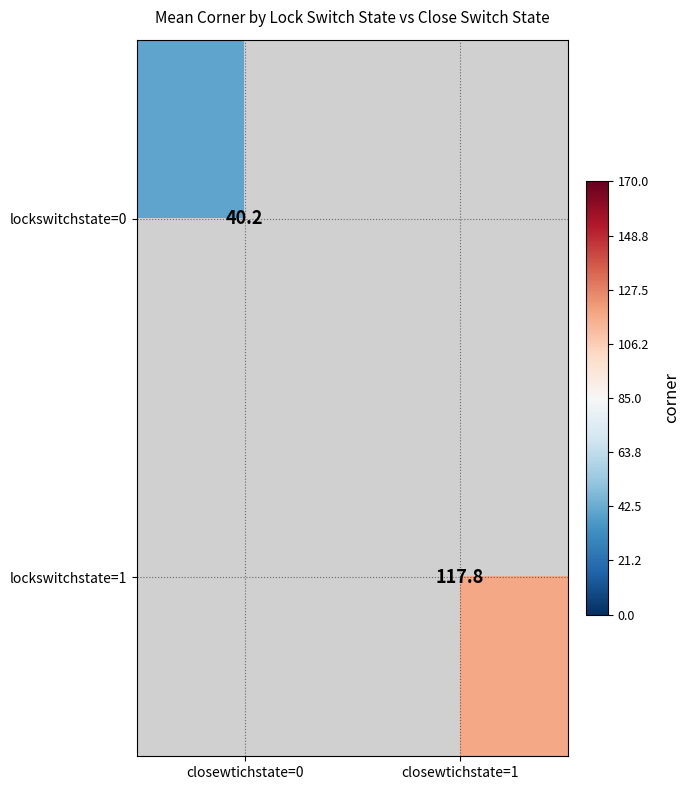

What is the greatest value displayed?

117.8